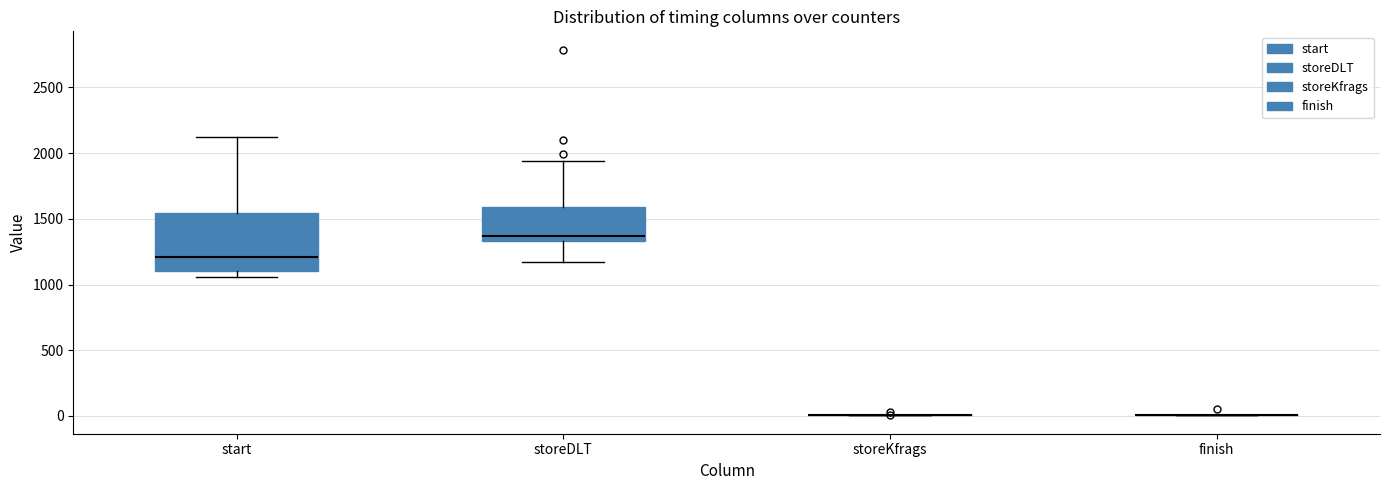

Reading left to right, read every box against the y-axis: the position of its median line, the range the box covers, and the ends of its whiskers. The values are not printed on the chart, so give them approximately, as read against the axis.

start: median 1200, box 1100 to 1550, whiskers 1050 to 2150
storeDLT: median 1350 (just above the box's lower edge), box 1350 to 1600, whiskers 1150 to 1950
storeKfrags: box collapsed to a line at 0, whiskers 0 to 0
finish: box collapsed to a line at 0, whiskers 0 to 0